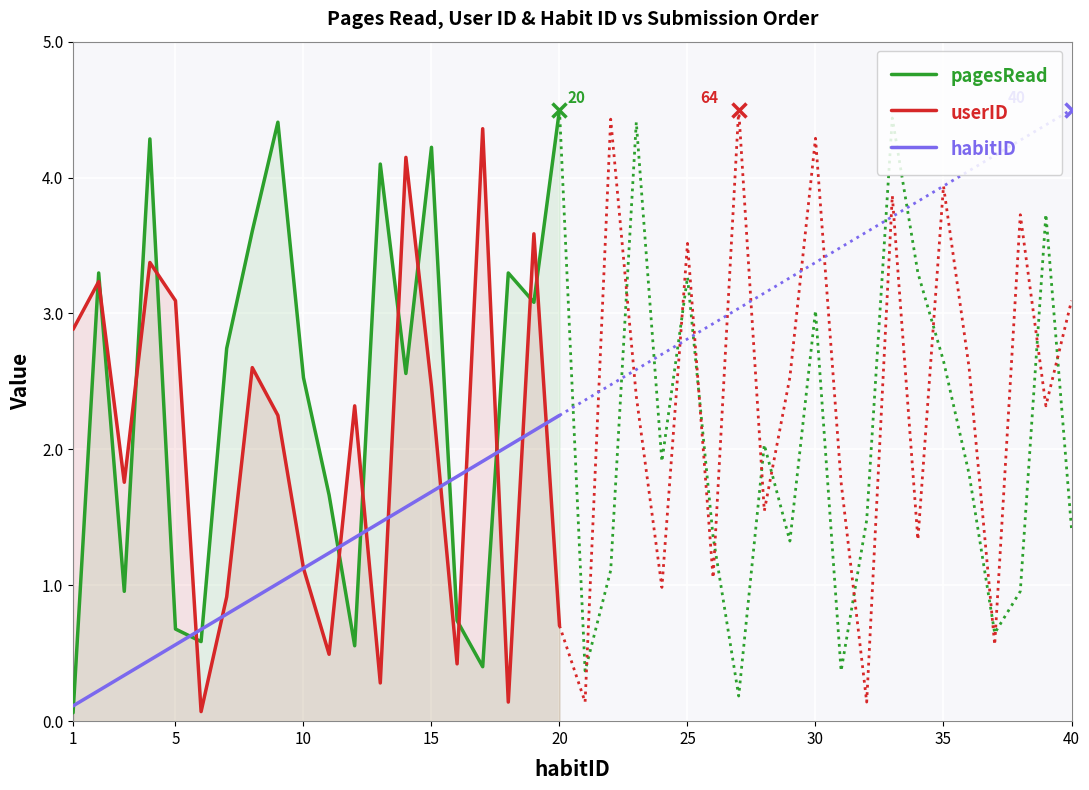

At which category does the chart reach its minimum across all series?

1